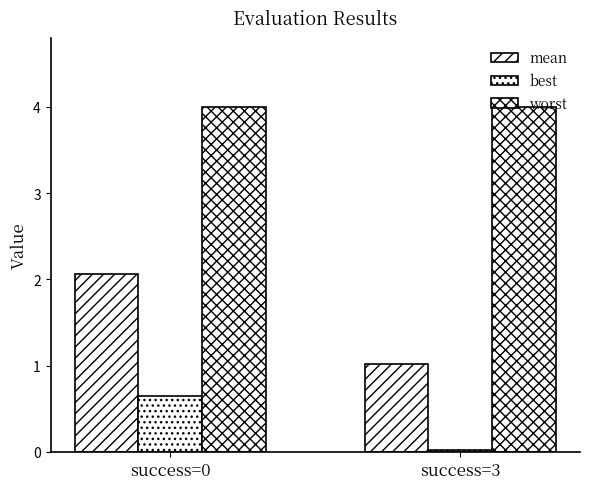

How many bars are there in total?

6